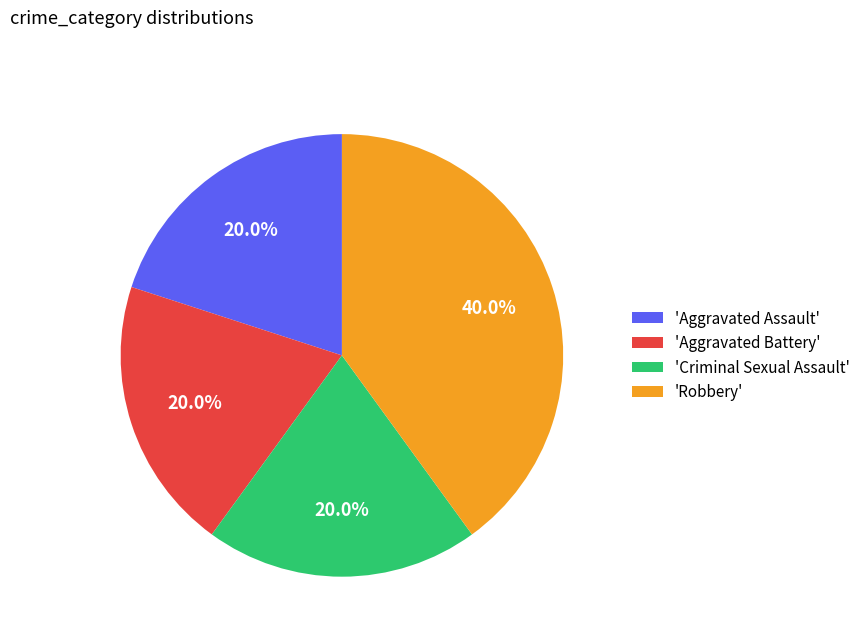

Combined, what portion of the pie is 'Robbery' and 'Aggravated Assault'?

60.0%